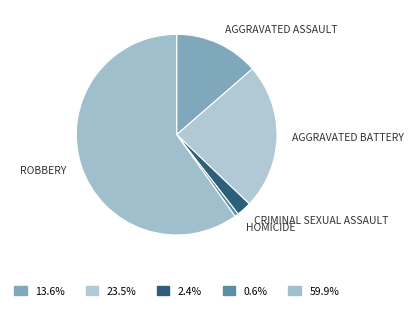

Count the number of slices in the pie.

5